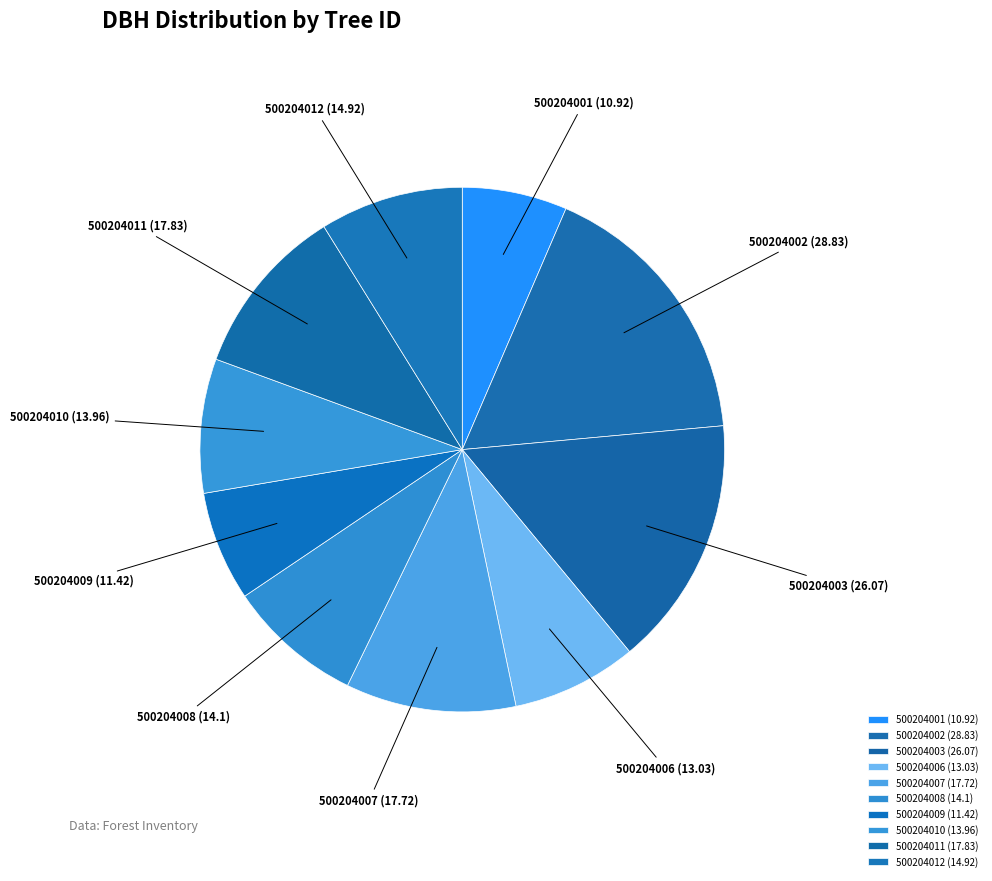

True or false: 500204008 (14.1) accounts for 8% of the total.

True